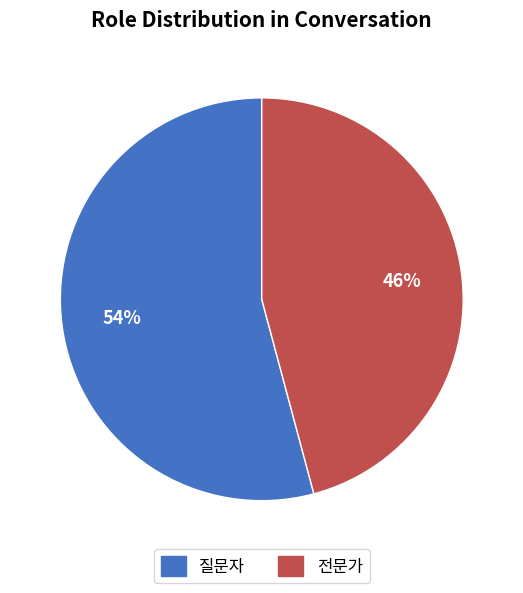

Rank the categories by value from lowest to highest.

전문가, 질문자